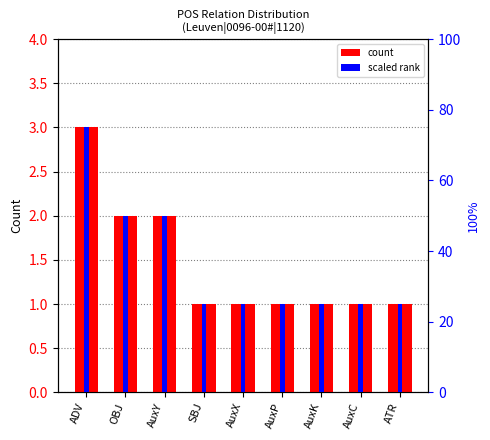

What is the value of the scaled rank bar at the 3rd from the left?

50